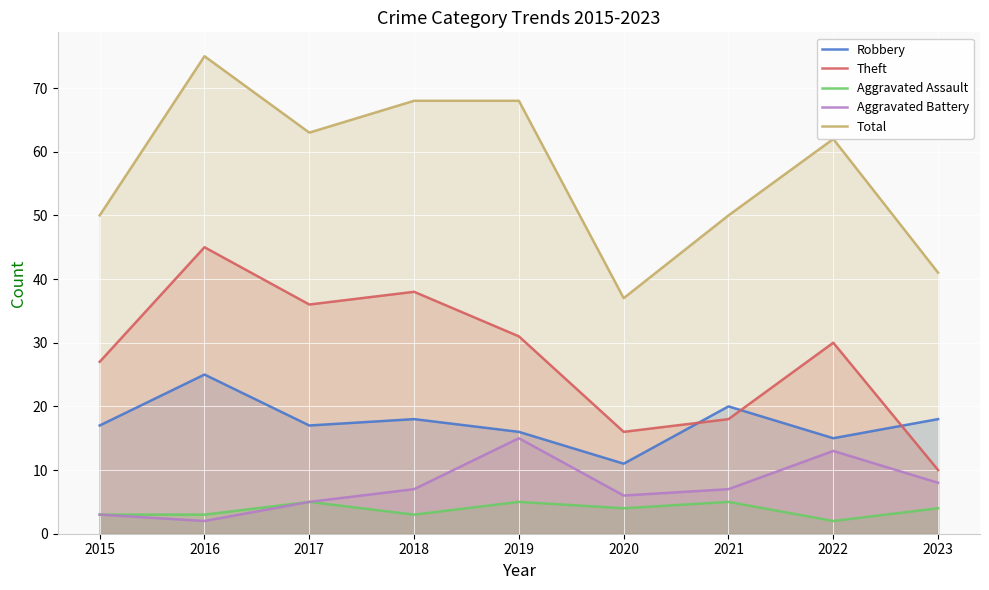

What is the spread (max minus min) of values at 2020?

33